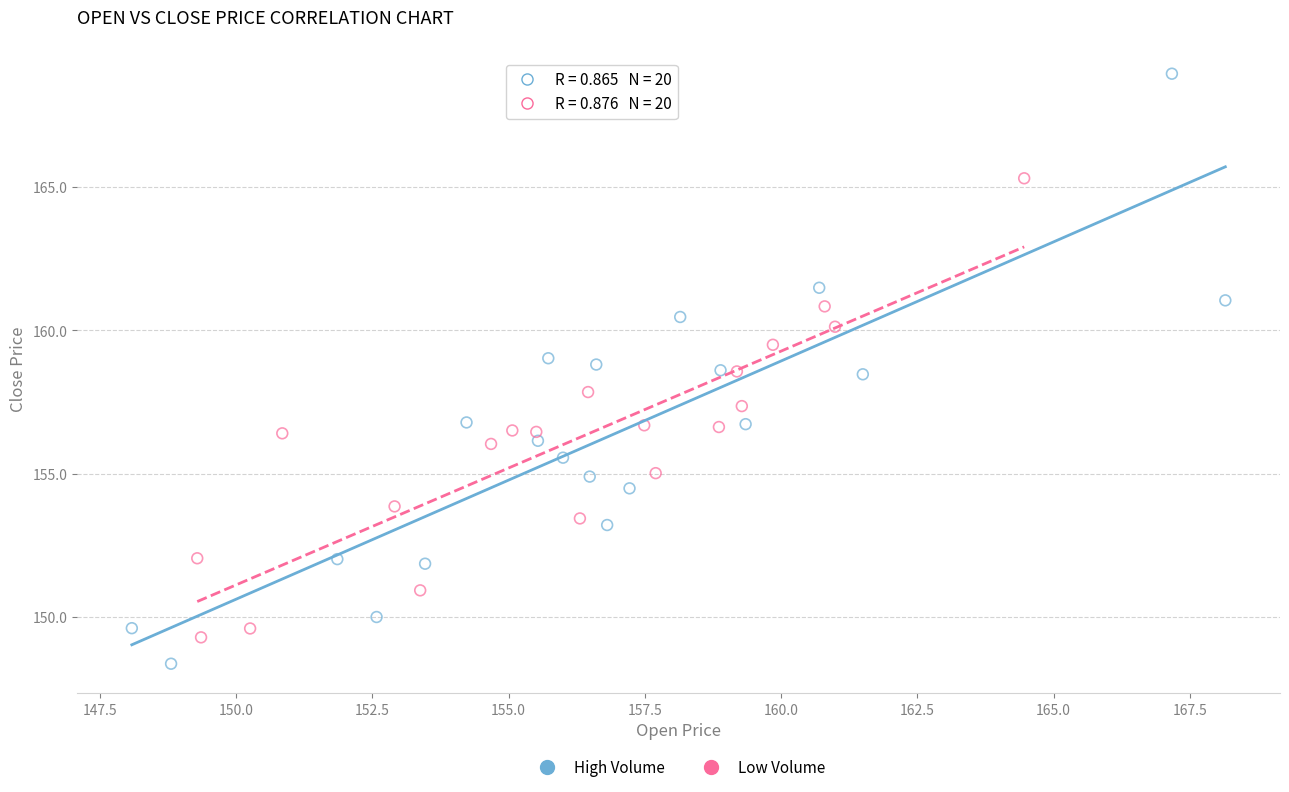

What are all the series names shown in the legend?

High Volume, Low Volume